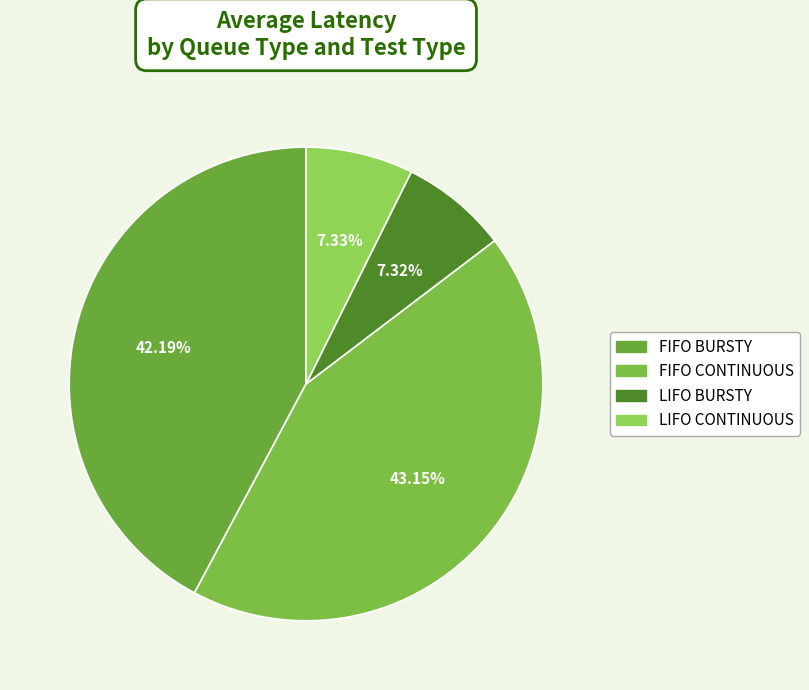

Does LIFO BURSTY represent more than half of the total?

No